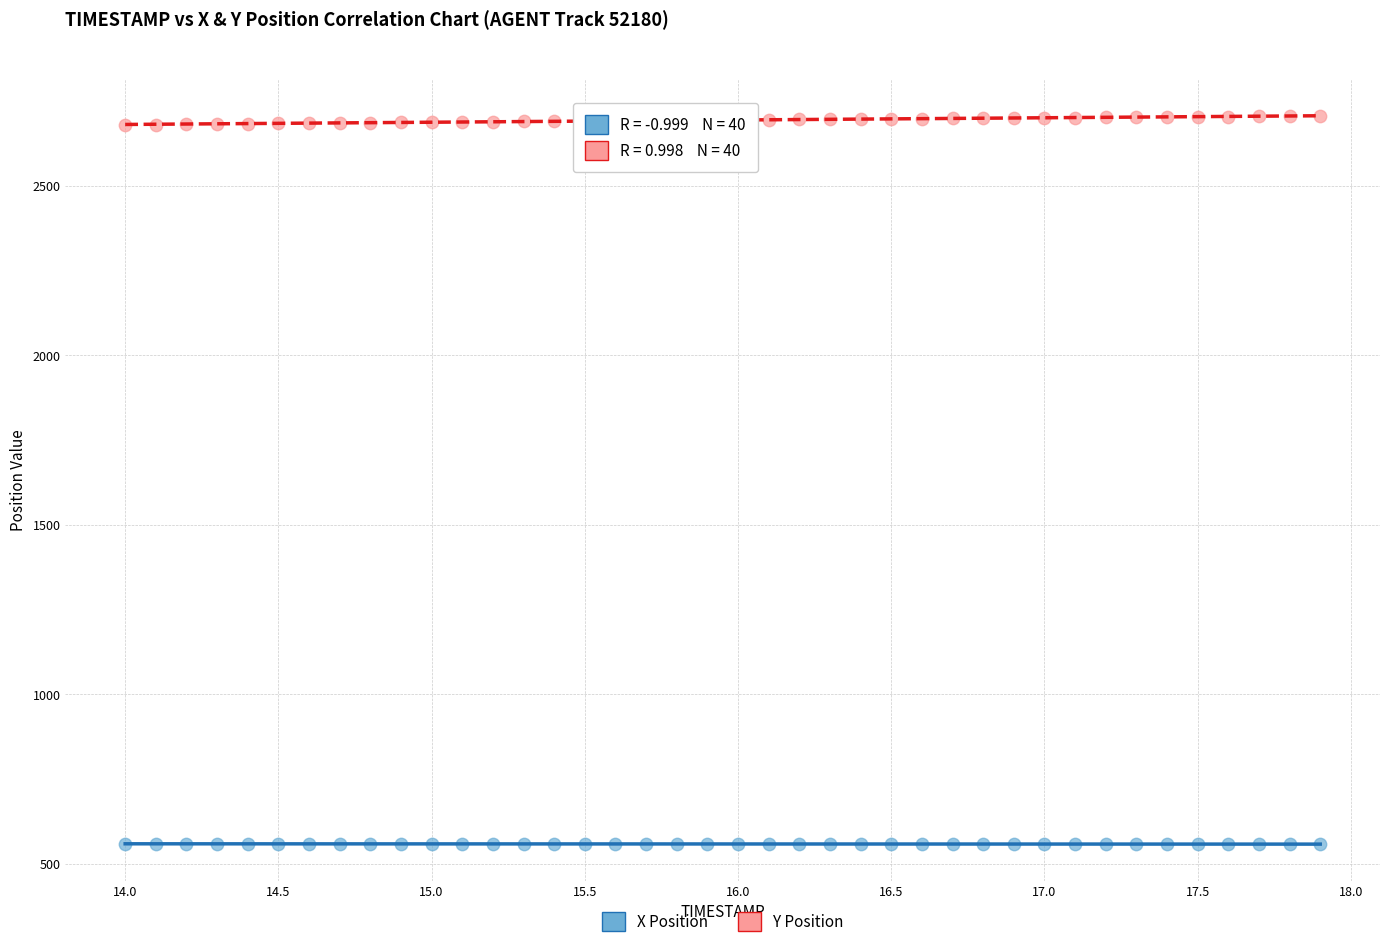

Which series contains the highest Y value?

Y Position